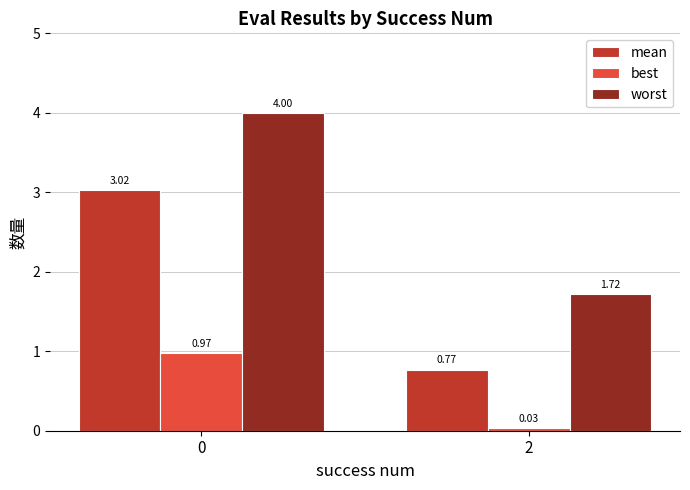

How many bars are there in each group?

3